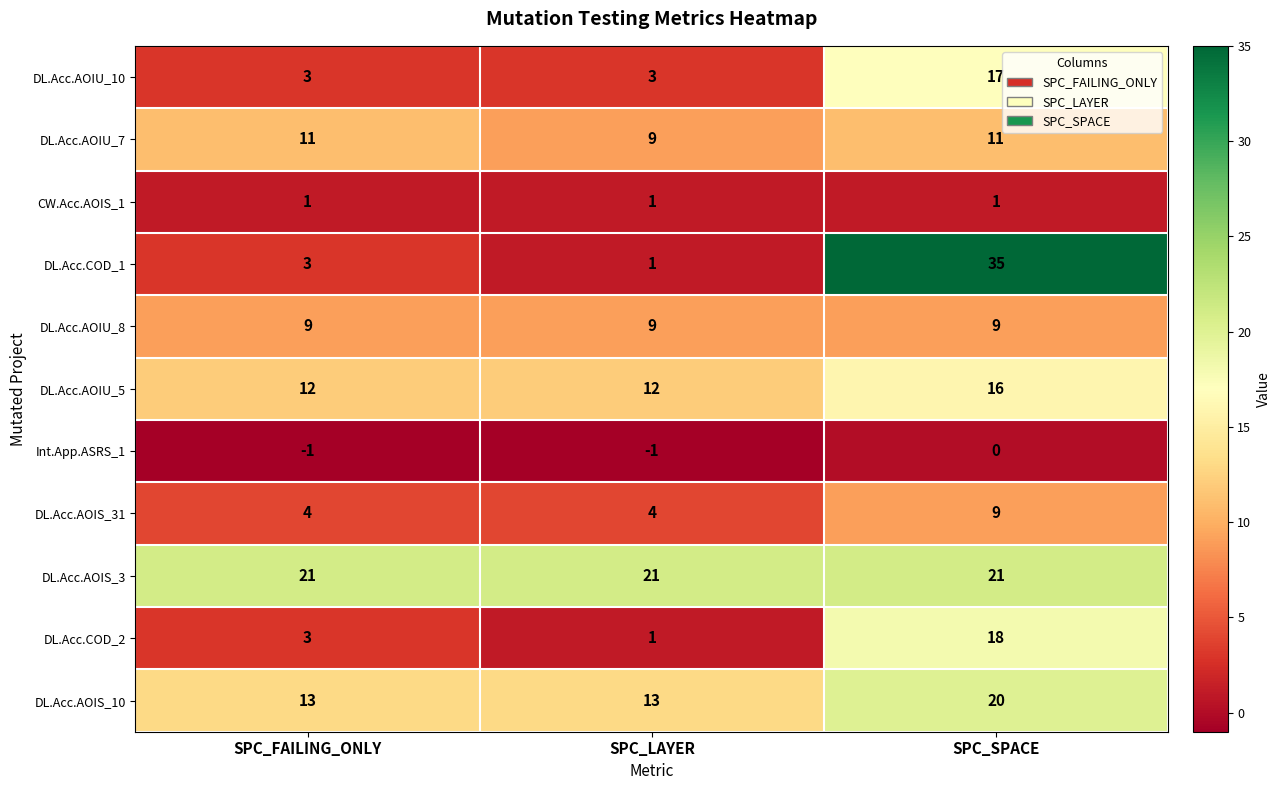

How many series are shown in this chart?

11